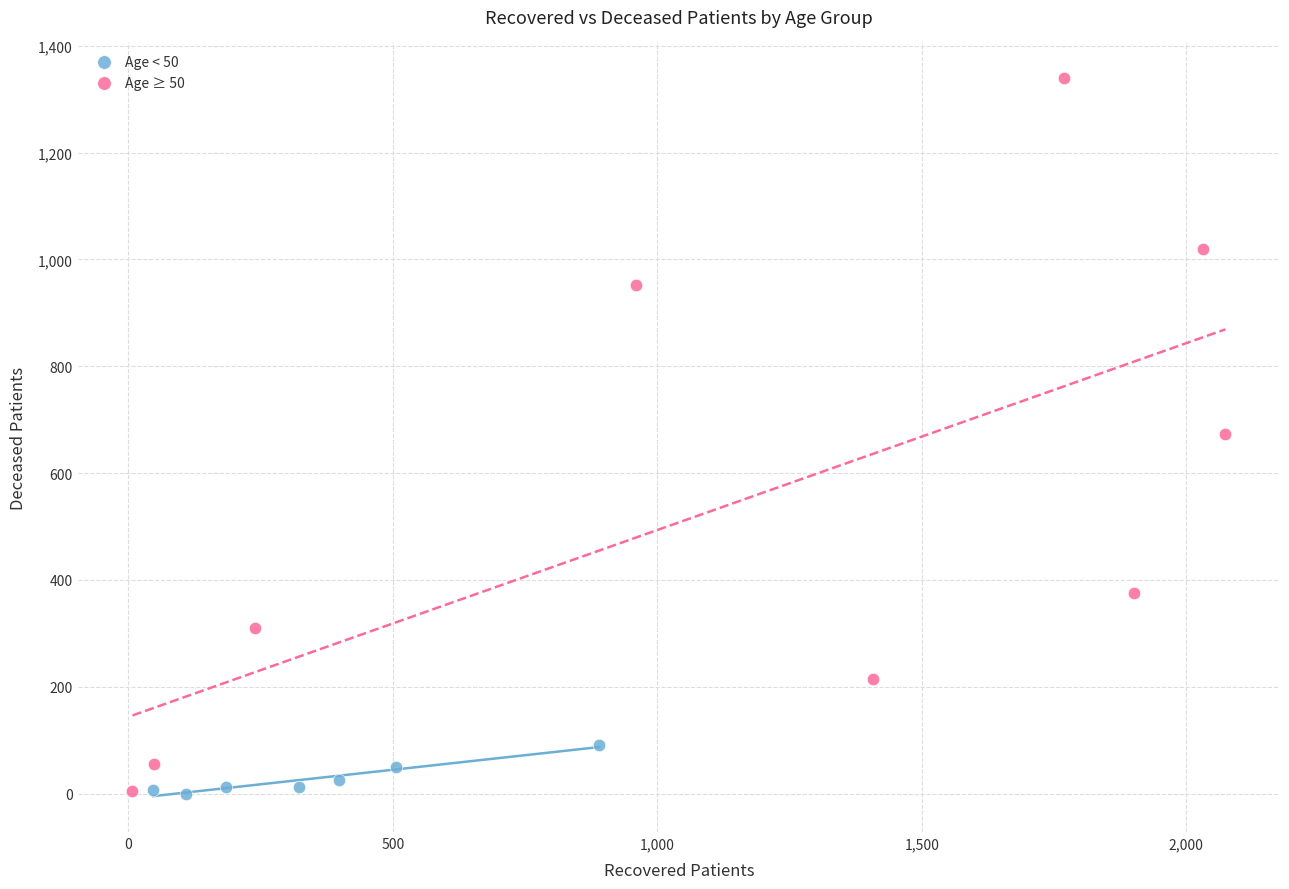

Which series contains the highest Y value?

Age ≥ 50